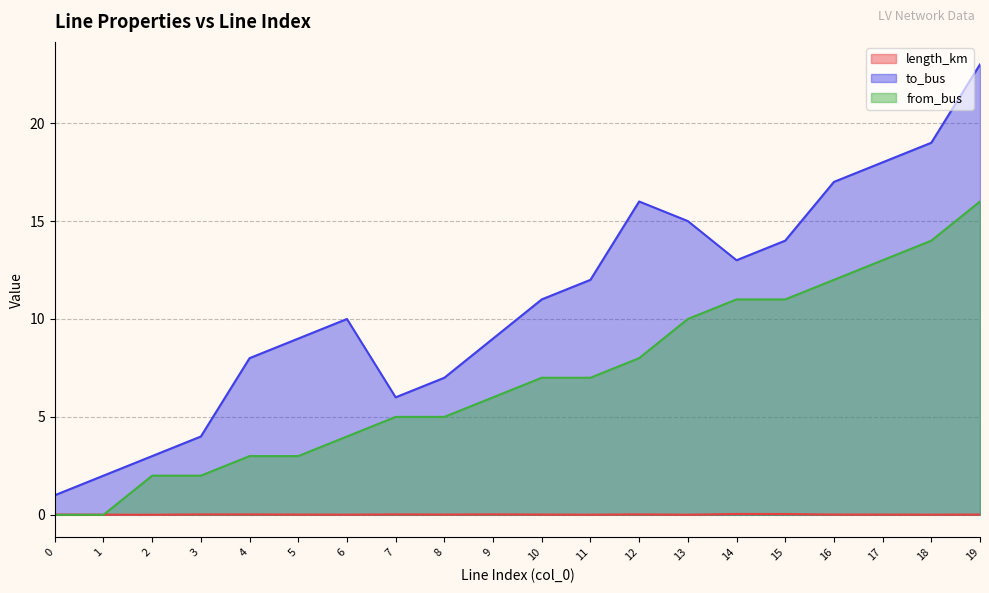

True or false: to_bus and length_km intersect in this chart.

False